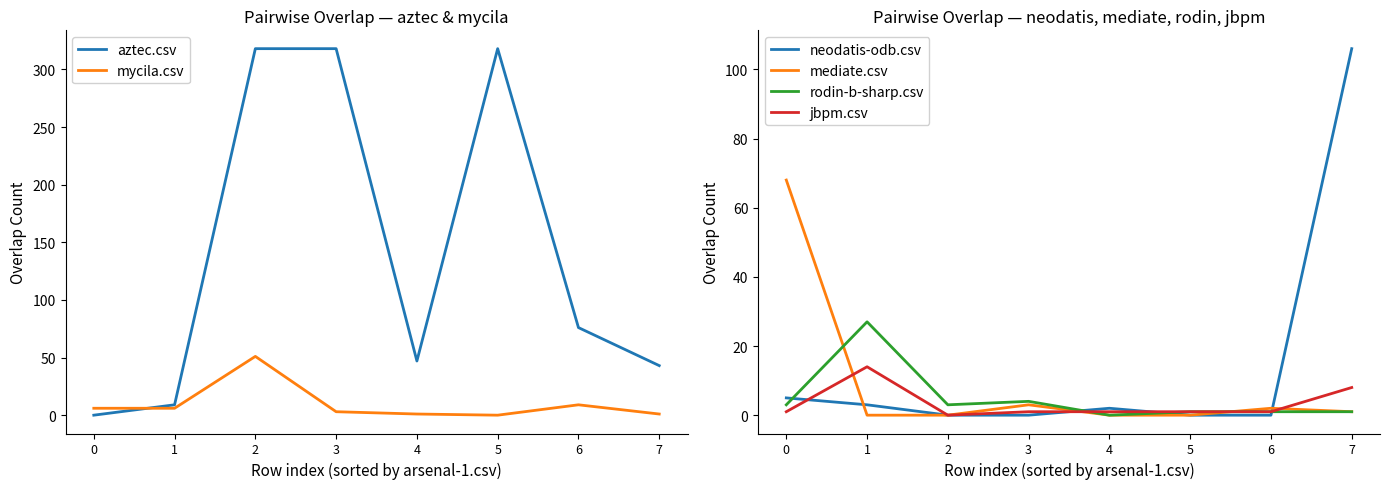

What is the difference between the maximum and minimum values in the jbpm.csv series?

14